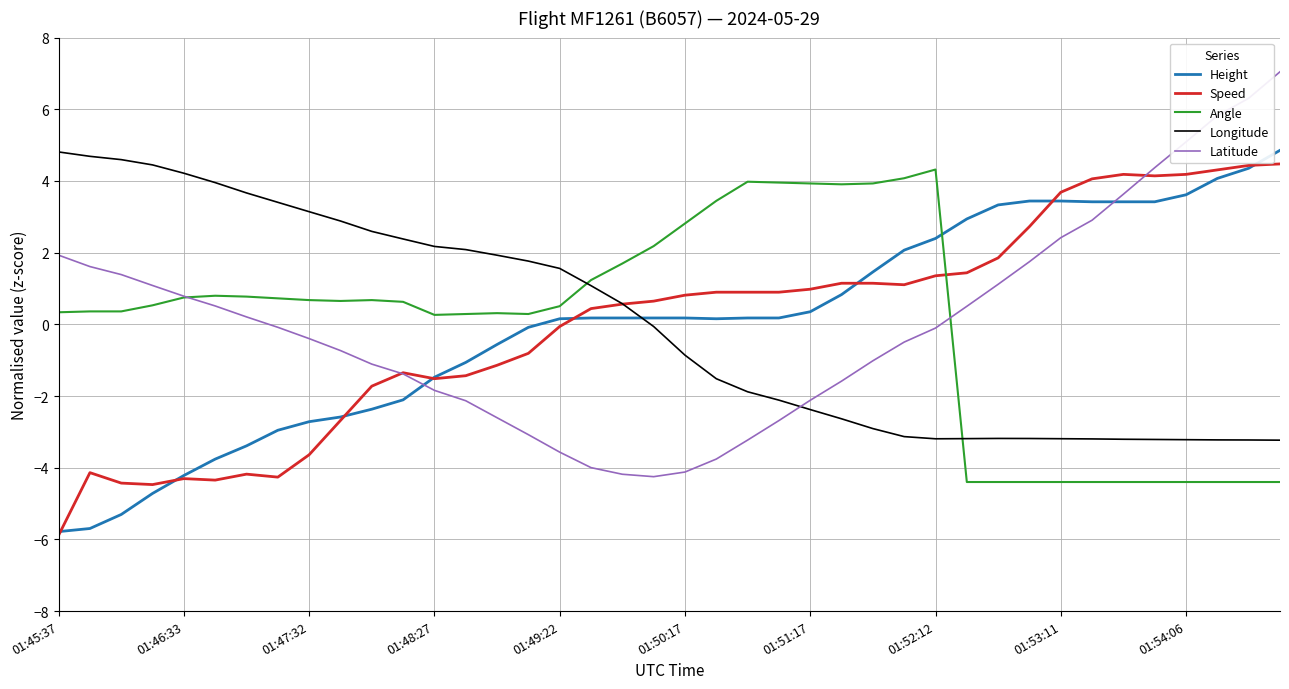

How many intersections are there between Height and Angle?

1